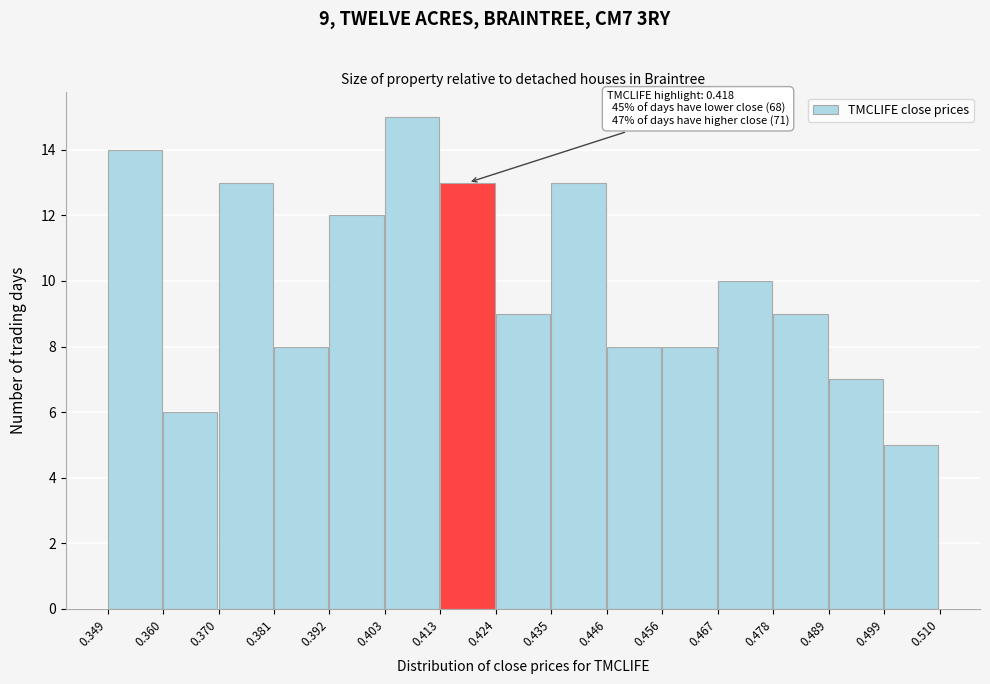

Which range on the x-axis has the tallest bar?

0.403 to 0.413